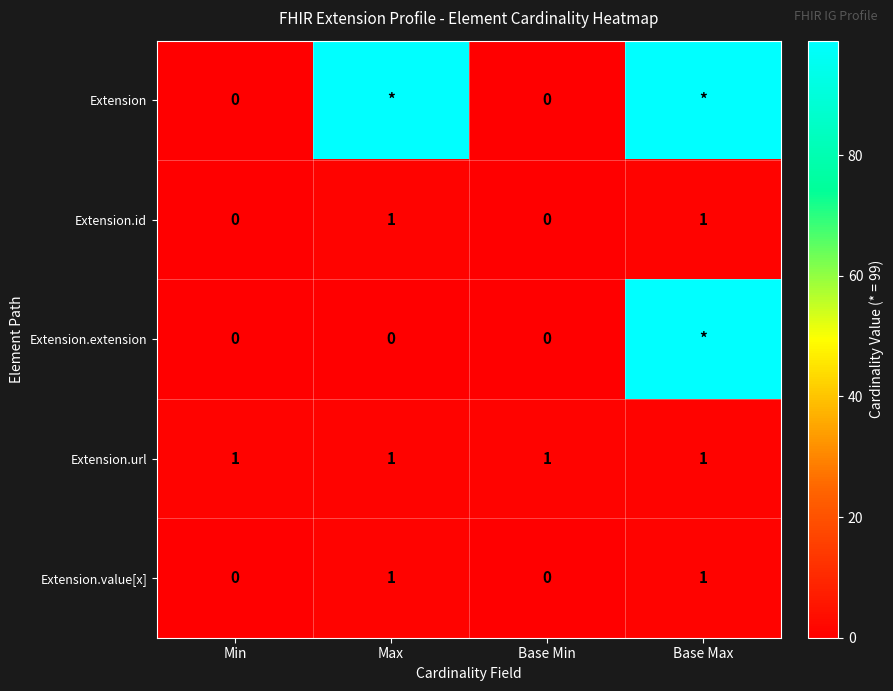

Is it true that Extension.url equals 1 at Max?

True